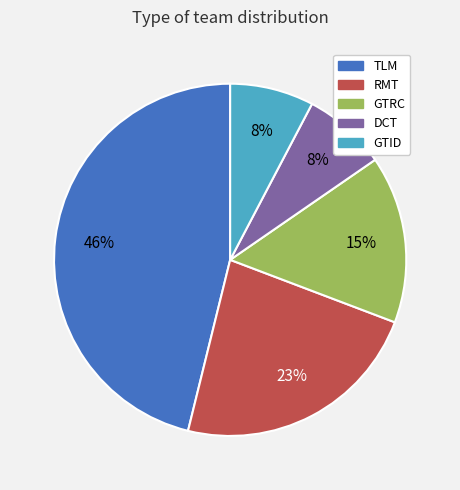

To the nearest percent, what portion does DCT represent?

8%